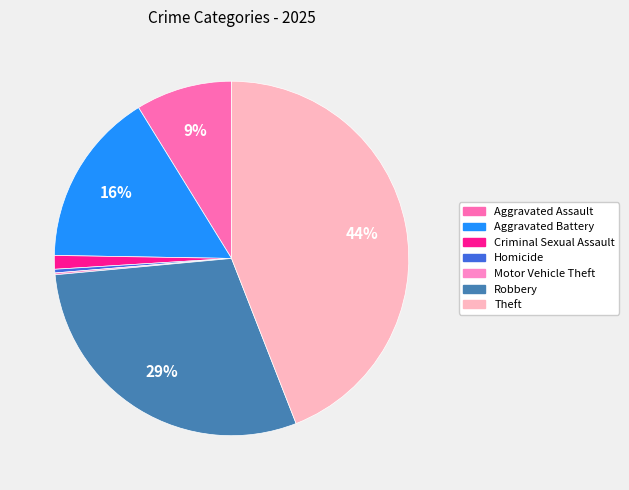

Rank the categories by value from highest to lowest.

Theft, Robbery, Aggravated Battery, Aggravated Assault, Criminal Sexual Assault, Homicide, Motor Vehicle Theft